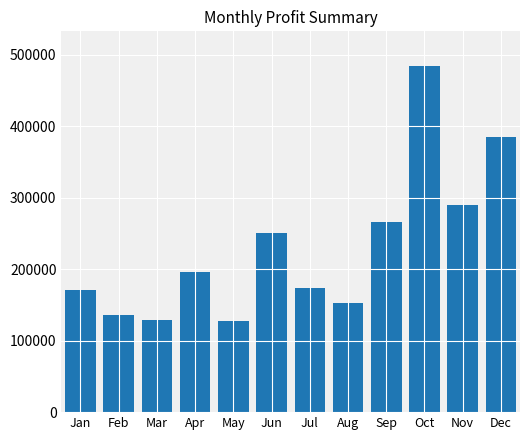

What is the value of the 10th bar from the left?

484486.7